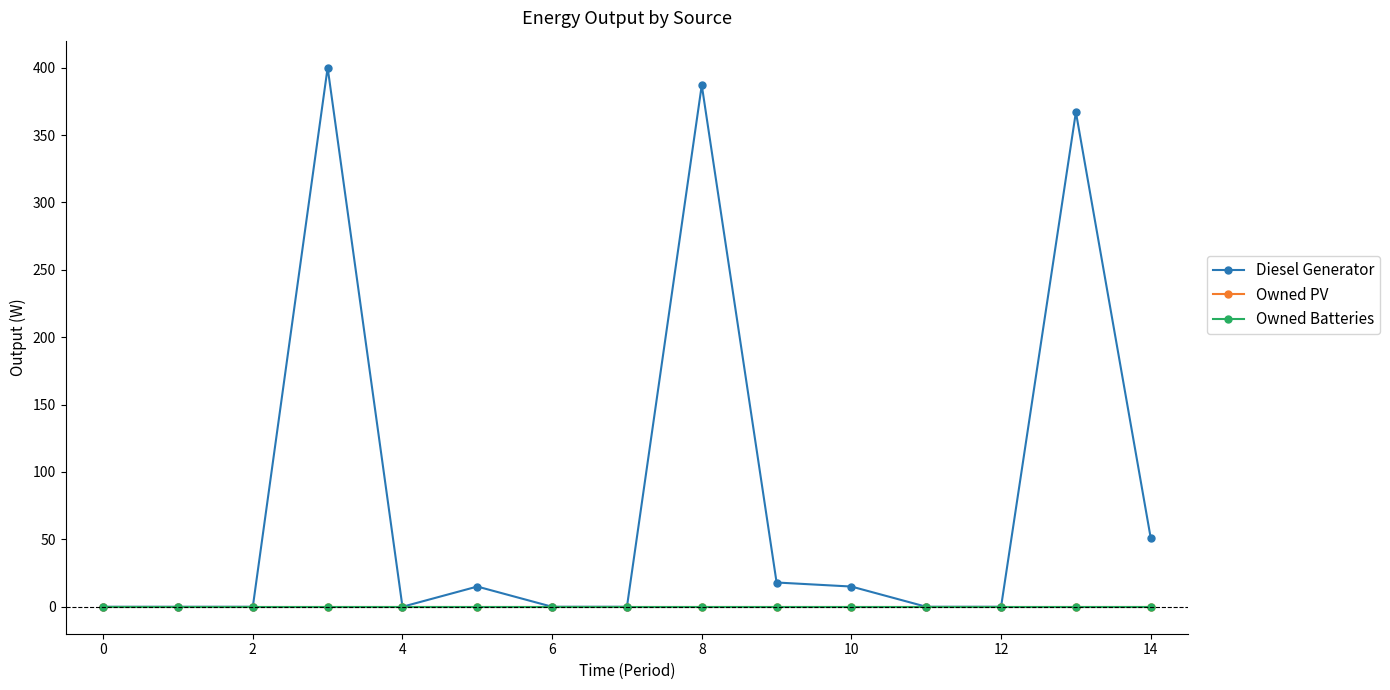

Does the chart have visible grid lines?

No